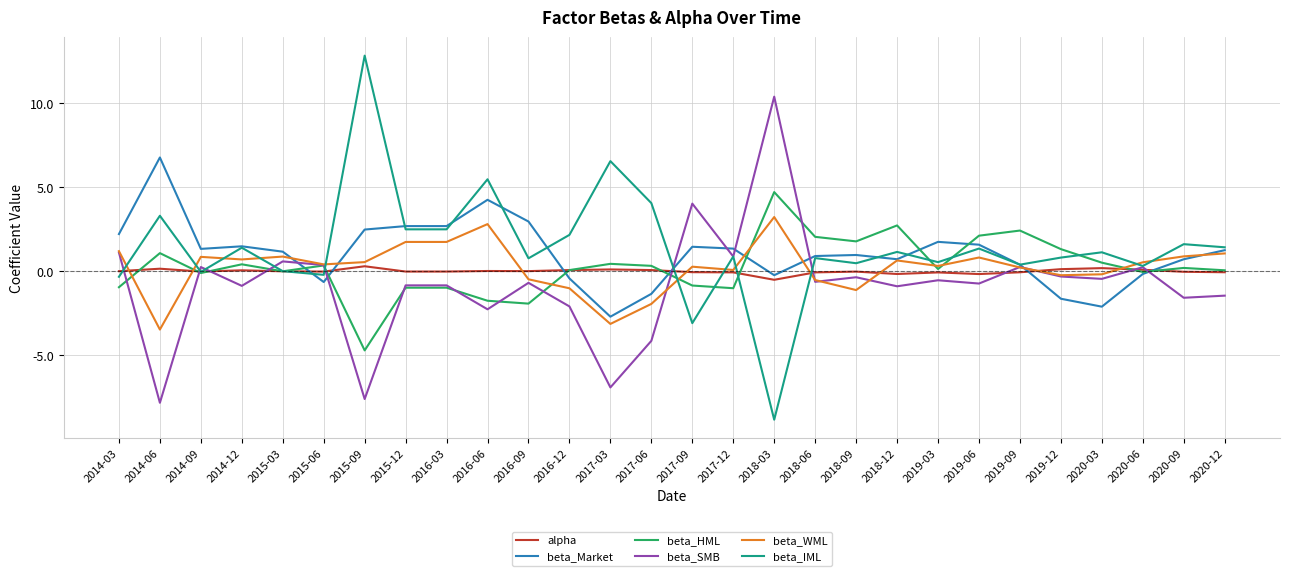

What is the spread (max minus min) of values at 2019-03?

2.3